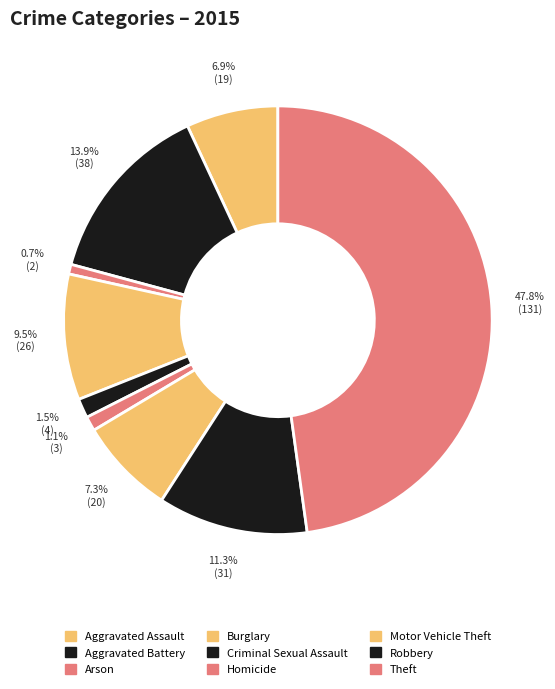

Which slice is the smallest?

Arson